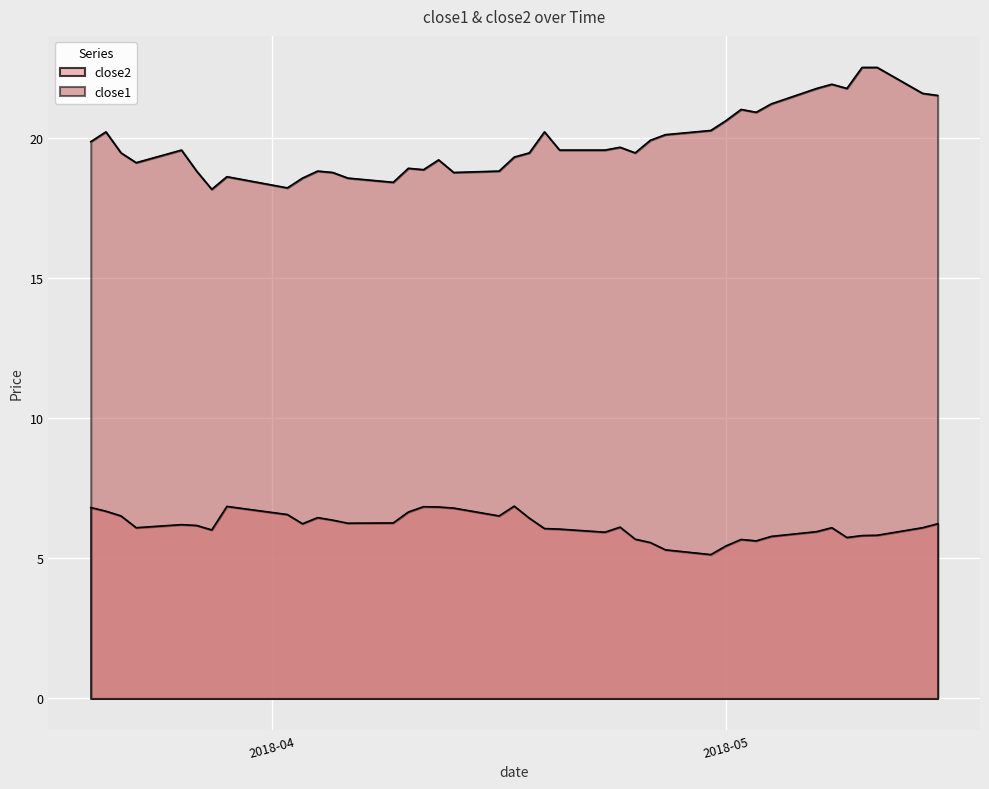

Which series has the largest range (max minus min)?

close1